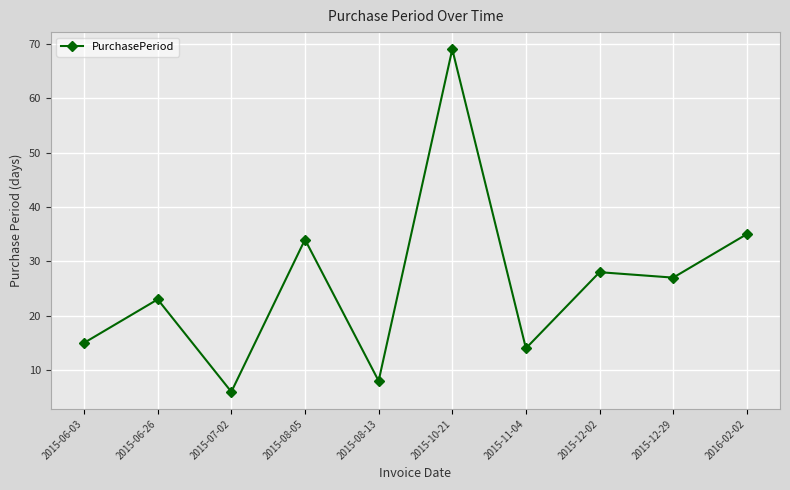

True or false: the data has more than 1 interior local peaks.

True